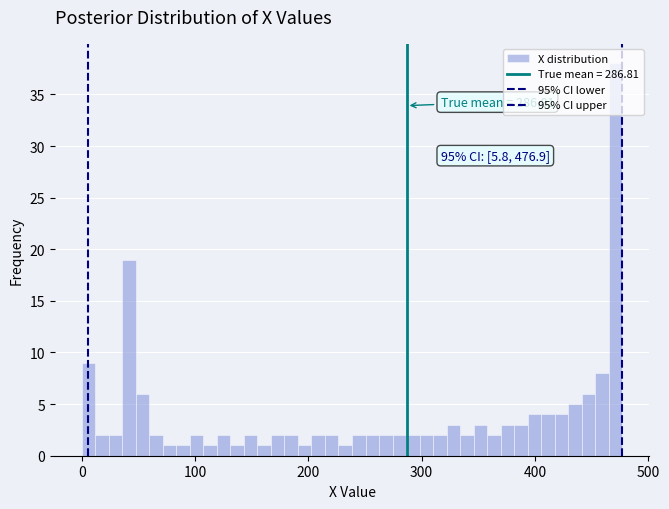

Around what value on the x-axis is the tallest bar? Give the approximate position of its centre, as read against the axis.

470